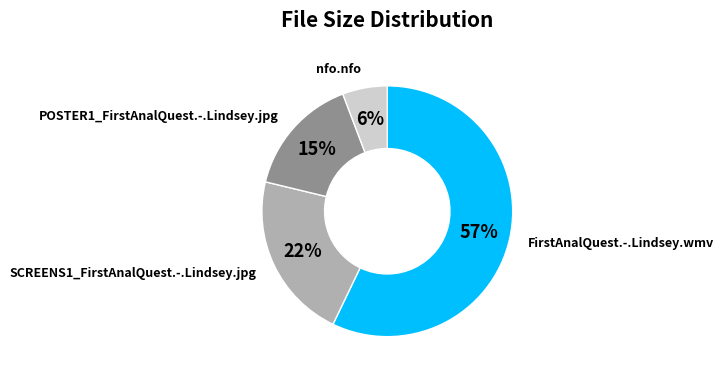

To the nearest percent, what is the difference between the largest and smallest slice percentages?

51%